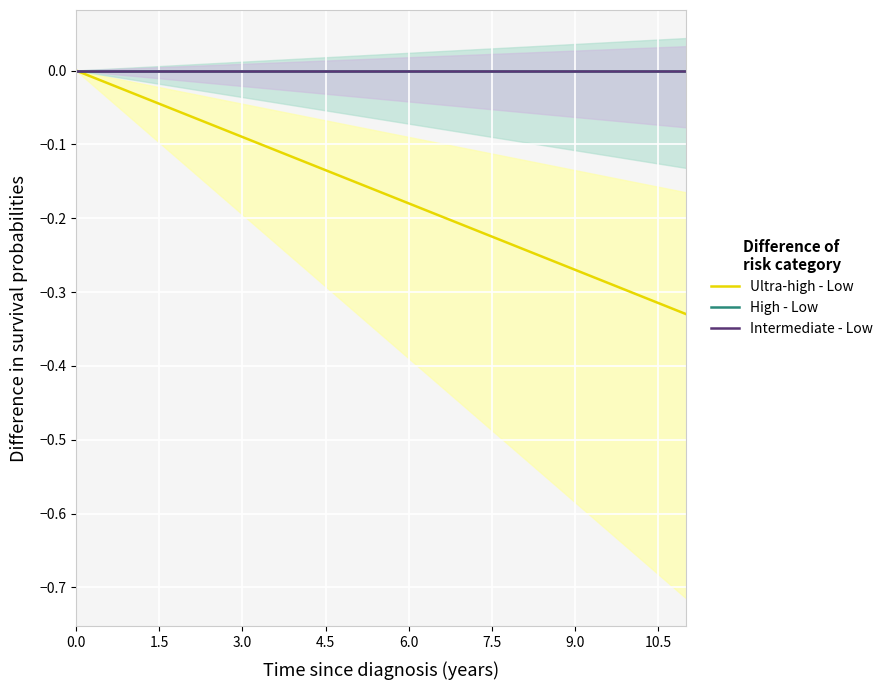

What is the difference between the maximum and minimum values in the Ultra-high - Low series?

0.3